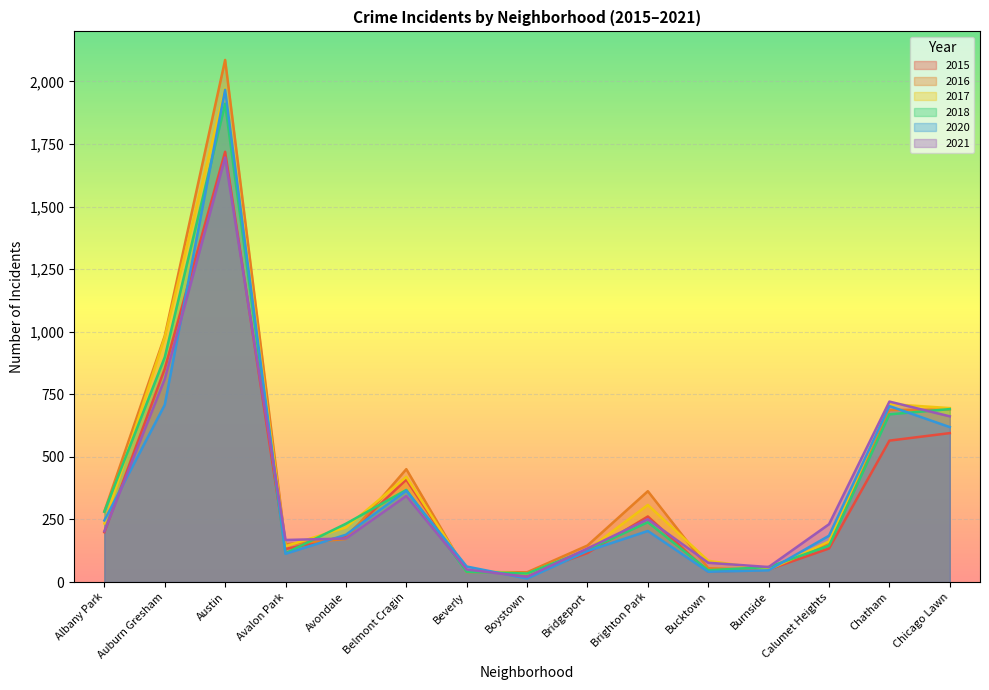

At which category does the chart reach its minimum across all series?

Boystown